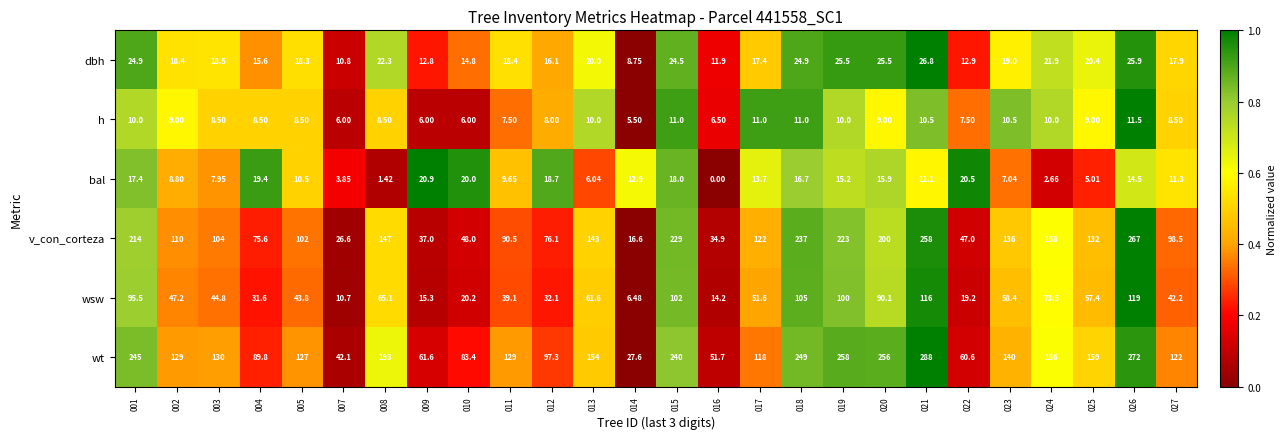

Rank the series by their maximum value, from lowest to highest.

h, bal, dbh, wsw, v_con_corteza, wt